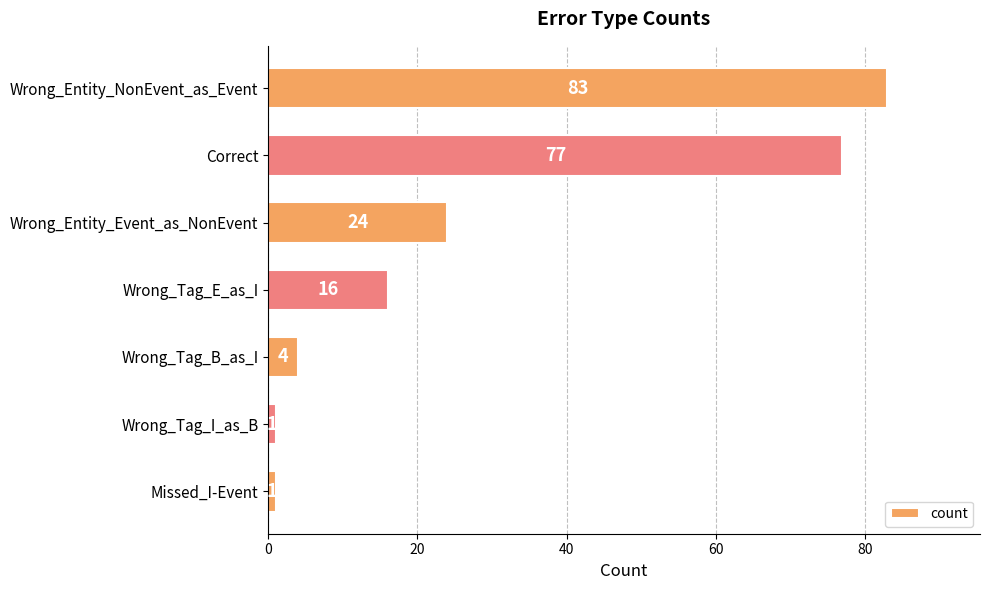

Is it true that the value at Wrong_Entity_Event_as_NonEvent is 24?

True